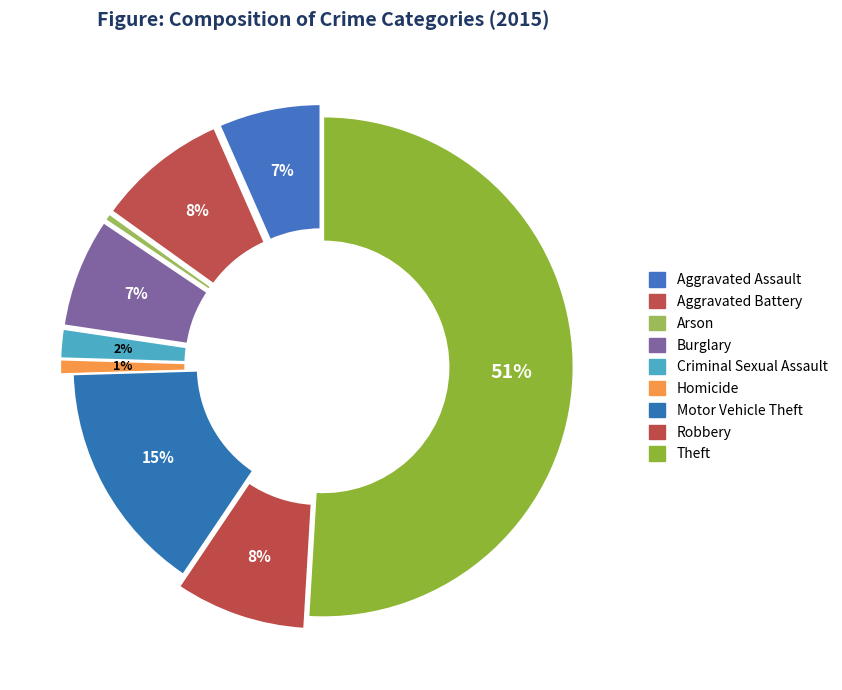

Do Aggravated Battery and Arson together represent more than half of the pie?

No